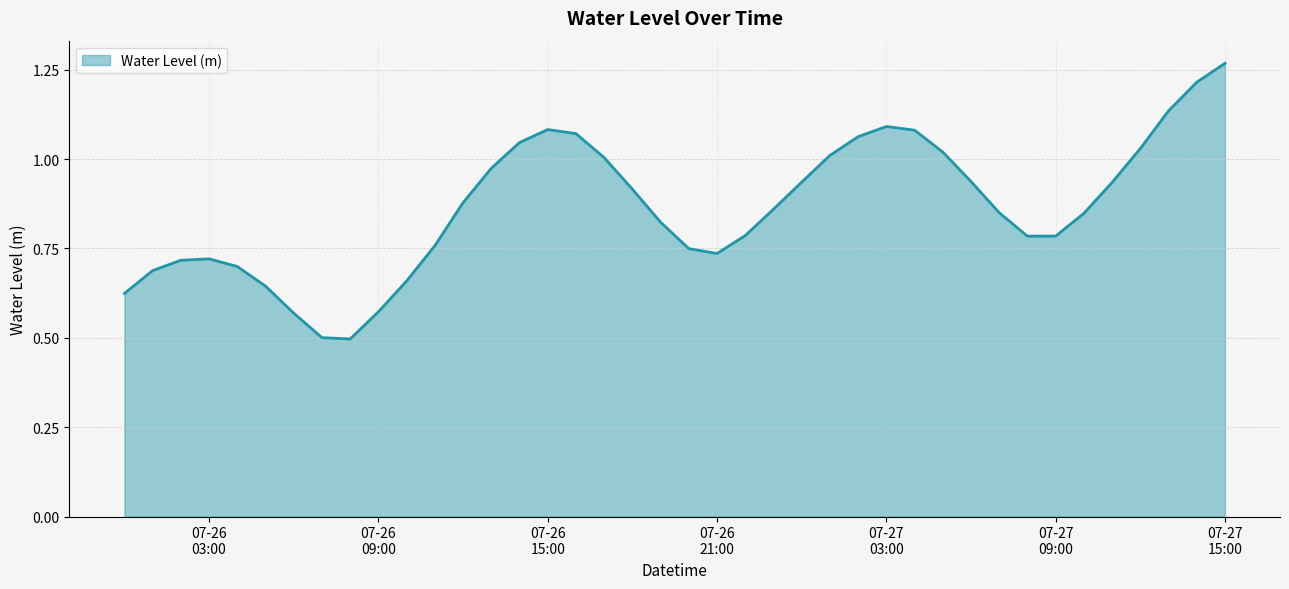

What is the minimum value shown in the chart?

0.5